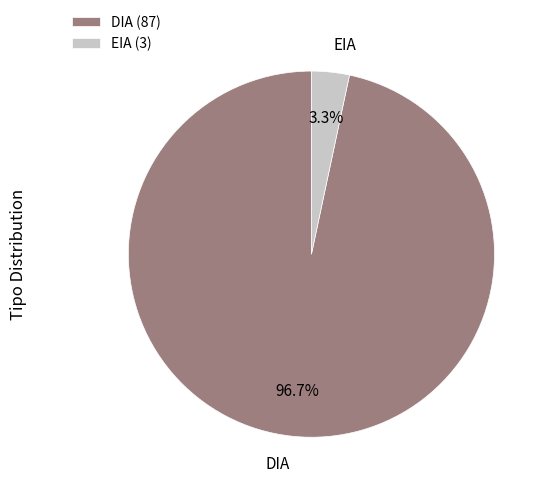

What is the ratio of the value at EIA to the value at DIA?

0.0